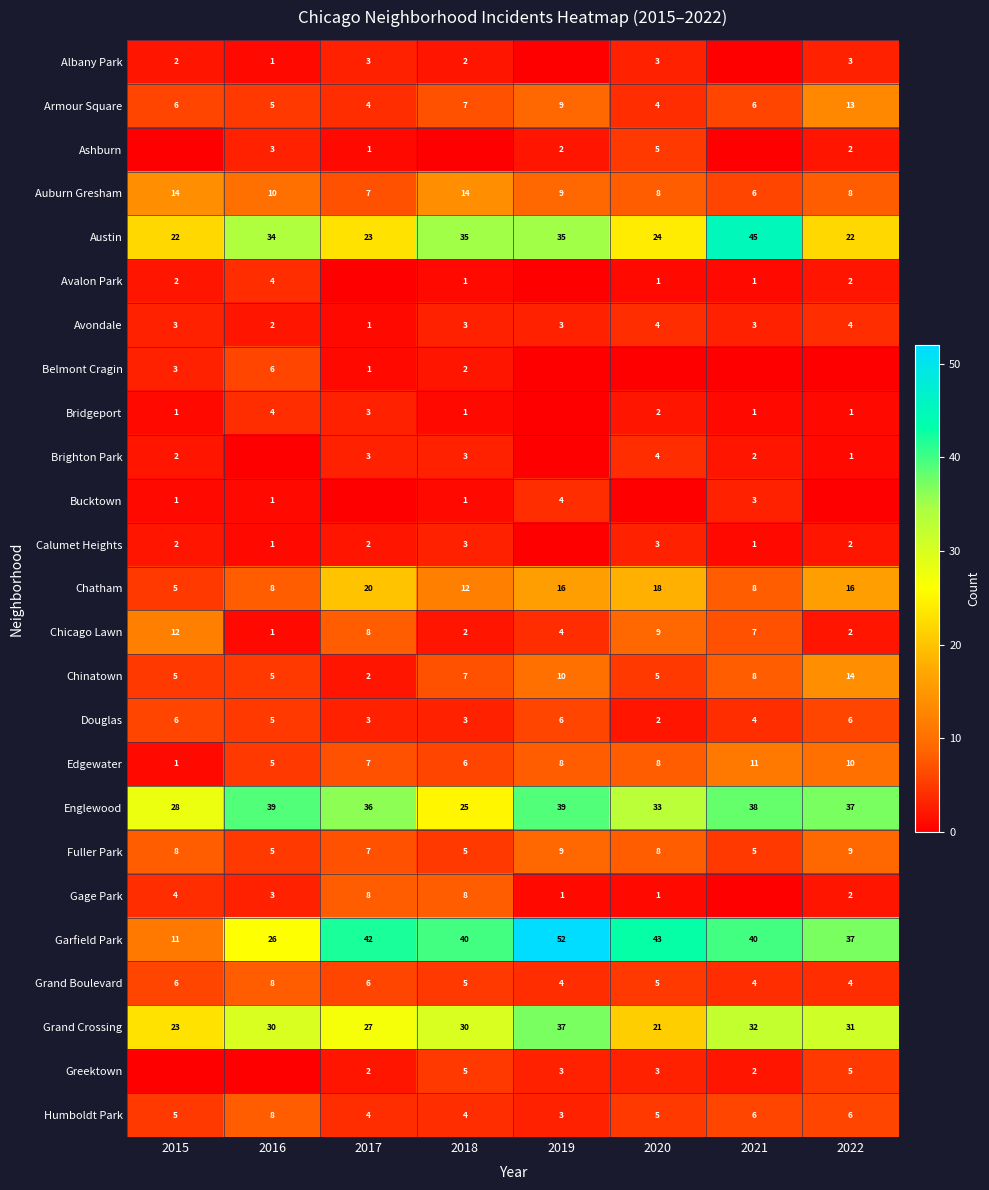

What is the difference between the second highest and minimum values in the Armour Square series?

5